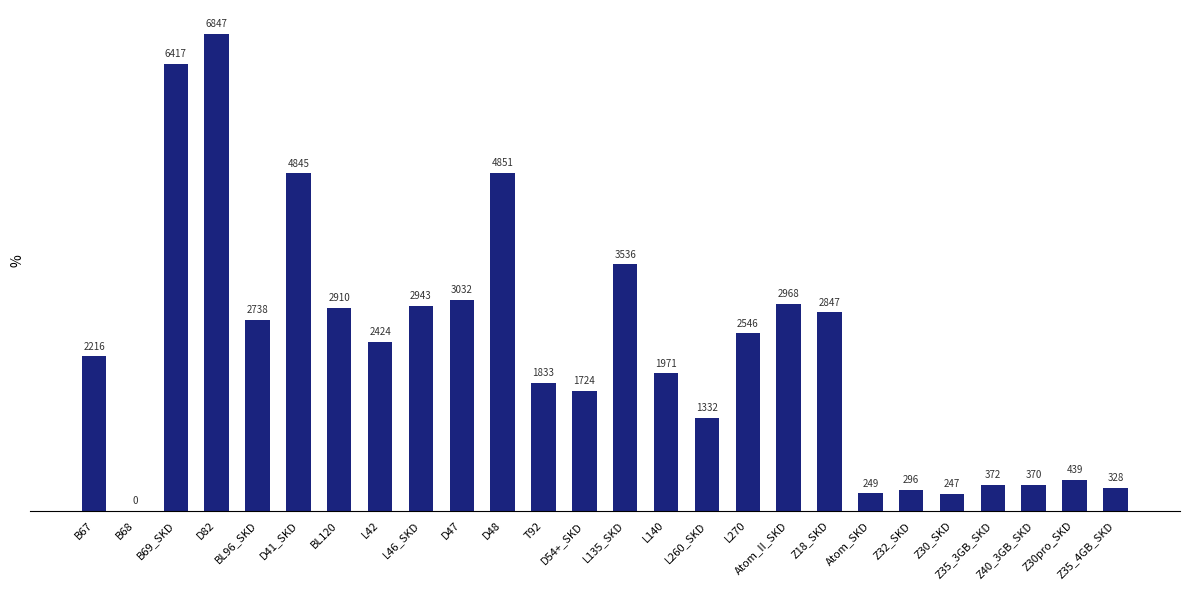

Count the number of values greater than 2424.

13